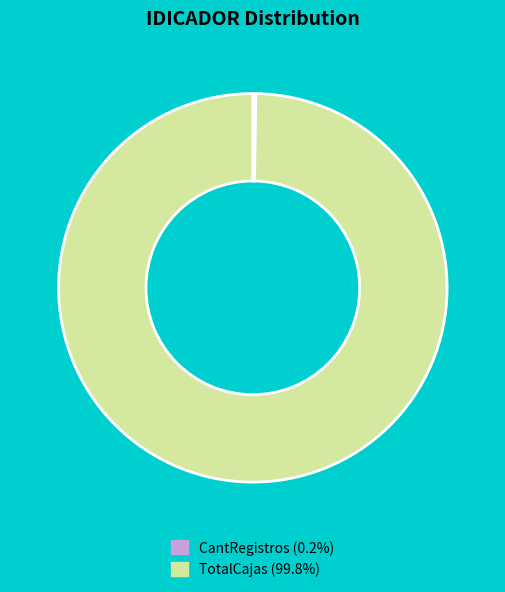

Does TotalCajas (99.8%) account for over 50% of the chart?

Yes